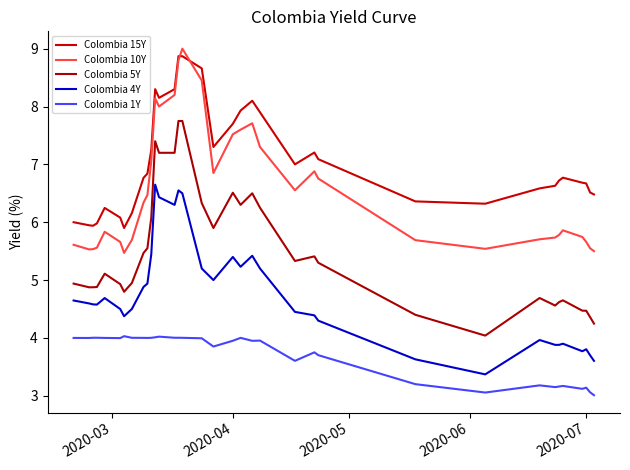

What is the difference between the maximum and minimum values in the Colombia 5Y series?

3.7